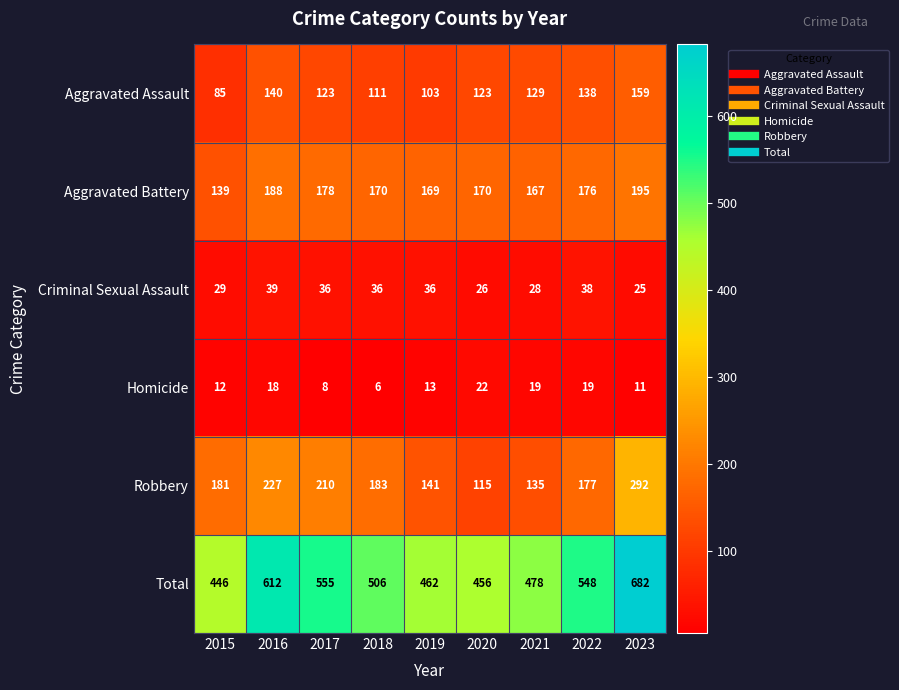

Is the value of Aggravated Battery at 2020 greater than the value of Criminal Sexual Assault at 2017?

Yes